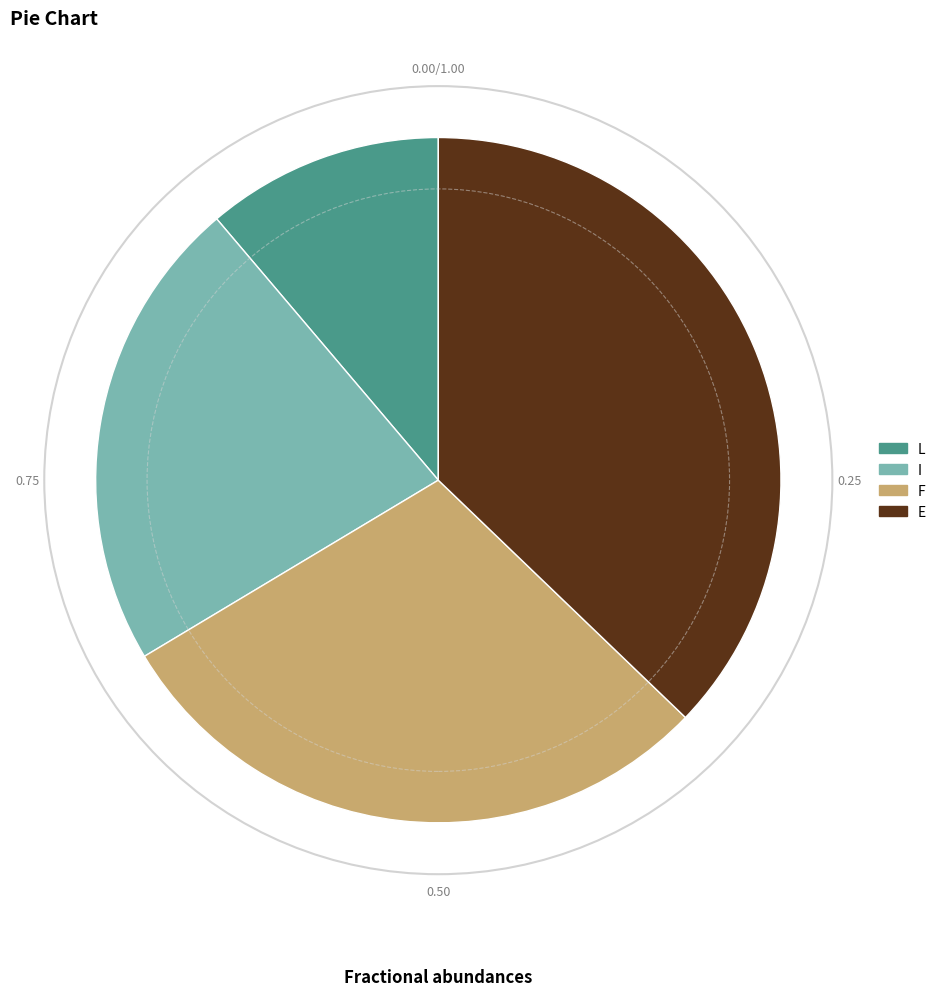

Rank the categories by value from highest to lowest.

E, F, I, L